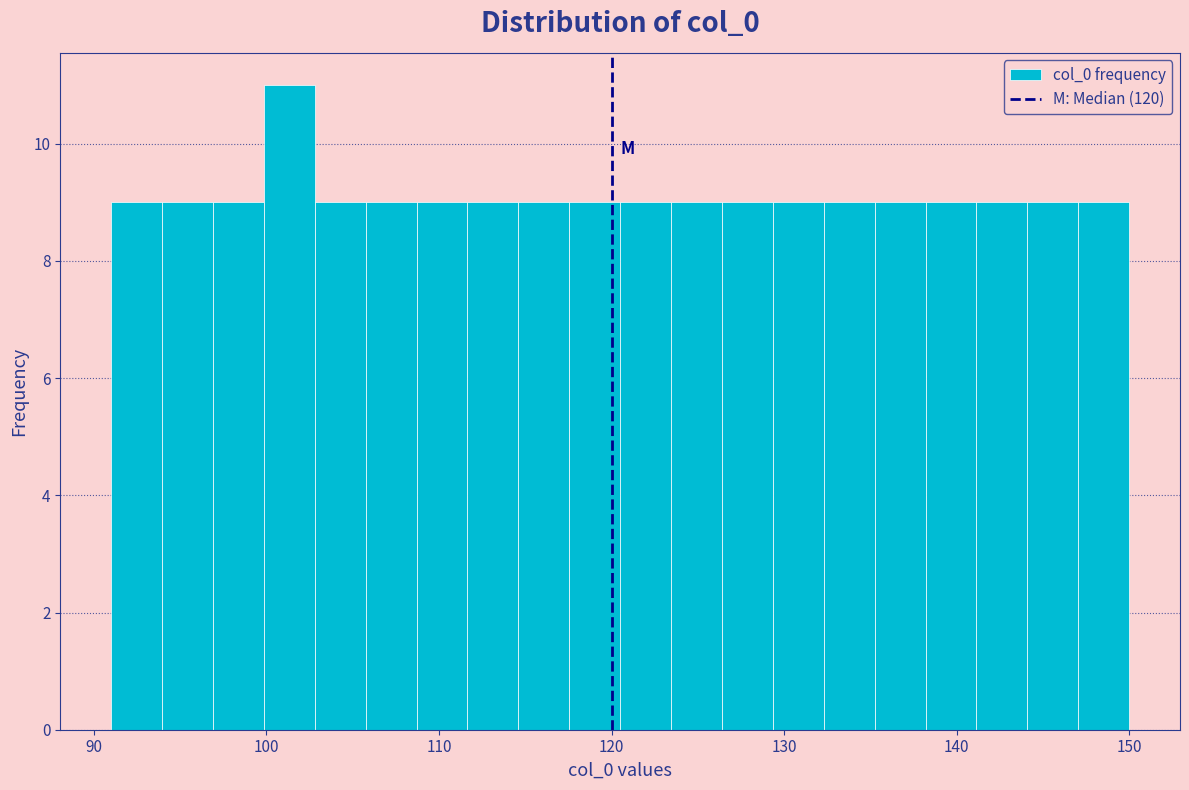

Read against the x-axis, roughly where is the centre of the tallest bar?

101